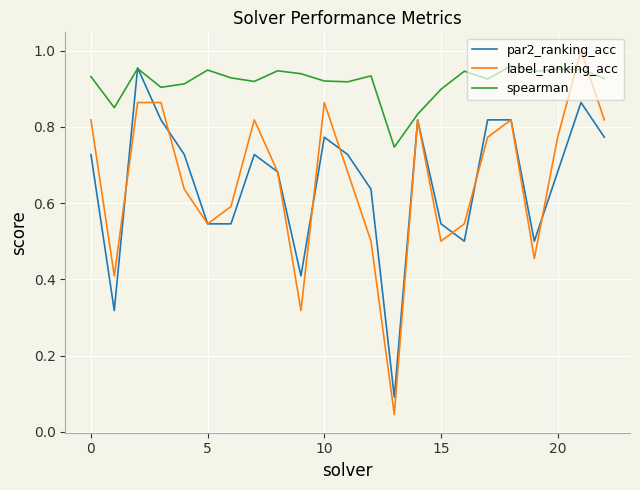

Which series has the largest total across all categories?

spearman